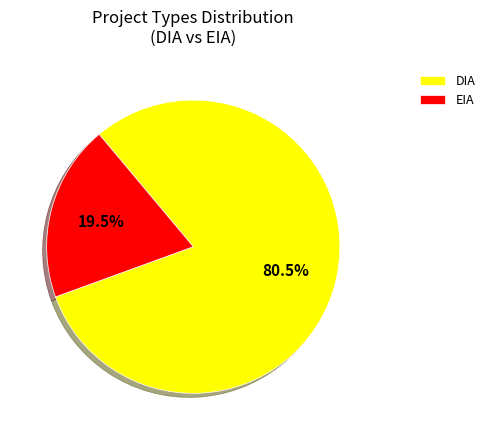

To the nearest percent, what is the combined percentage of DIA and EIA?

100%